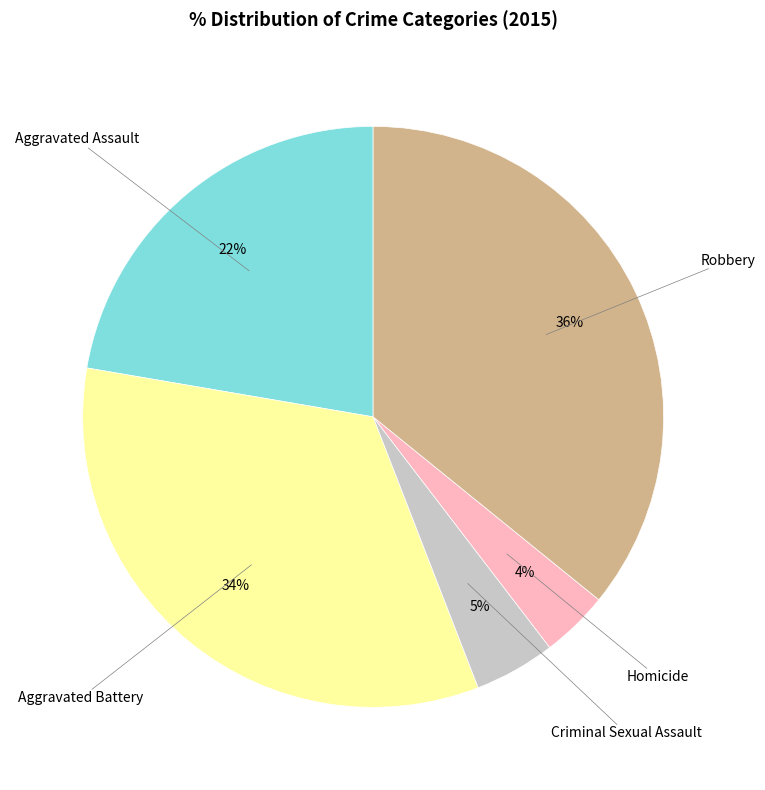

To the nearest percent, what is the difference between the largest and smallest slice percentages?

32%